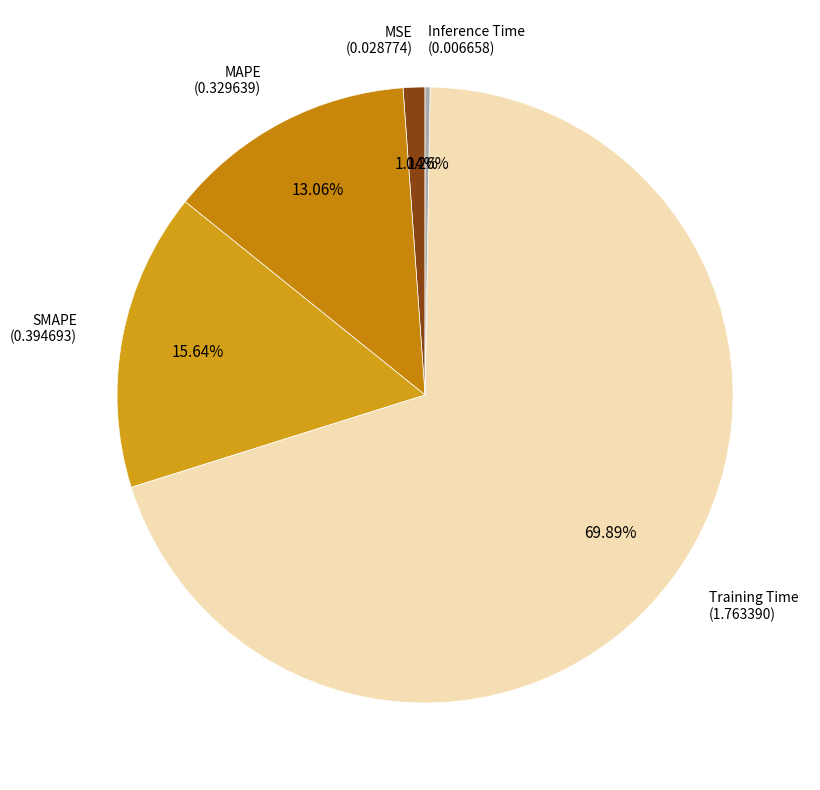

Between MAPE and SMAPE, which is larger?

SMAPE